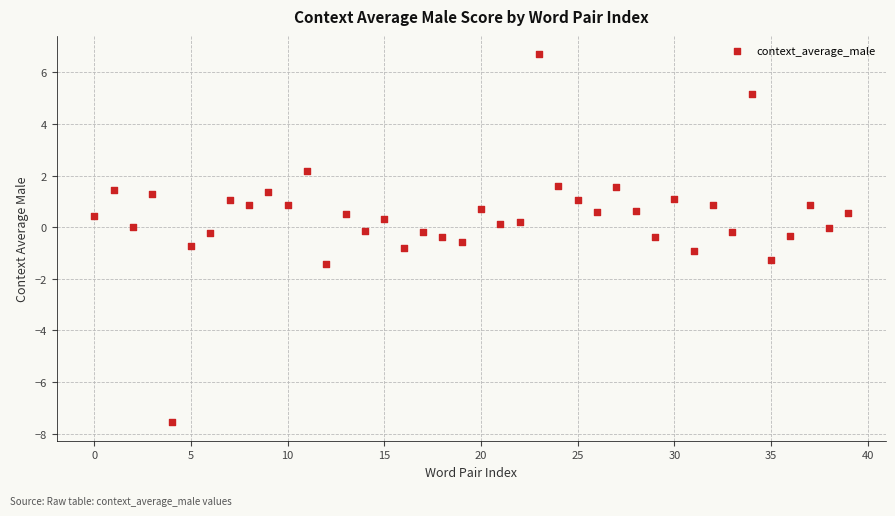

What is the range of Y values (max minus min)?

14.3